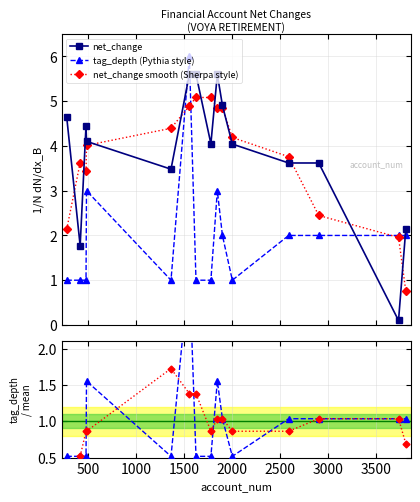

True or false: net_change smooth (Sherpa style) has more than 0 interior local peaks.

True